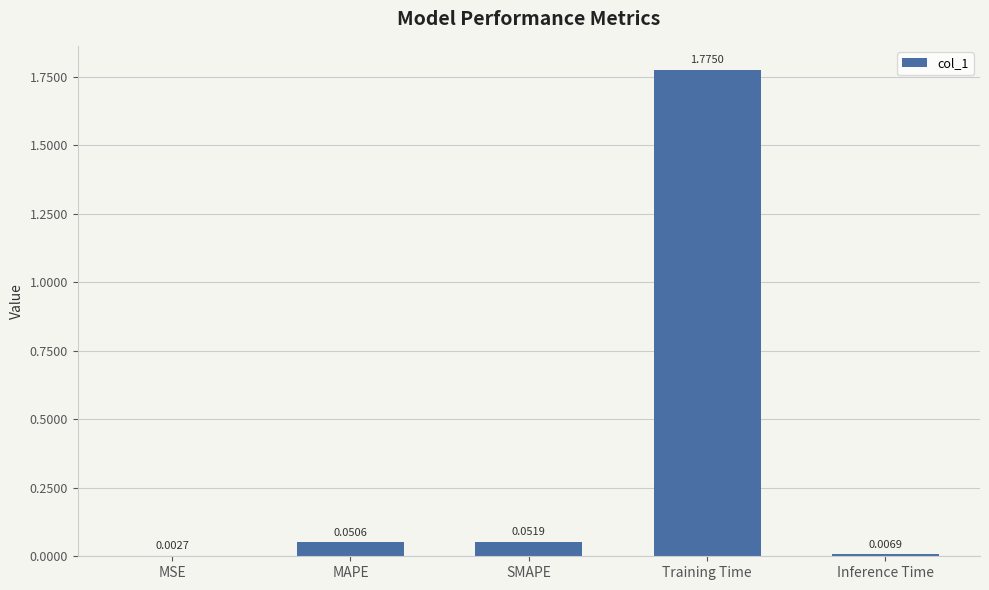

Which has a higher value, MAPE or Training Time?

Training Time